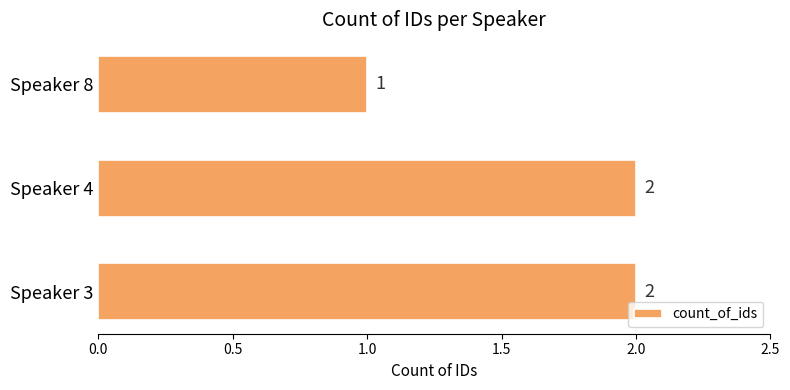

How many values are below 2?

1